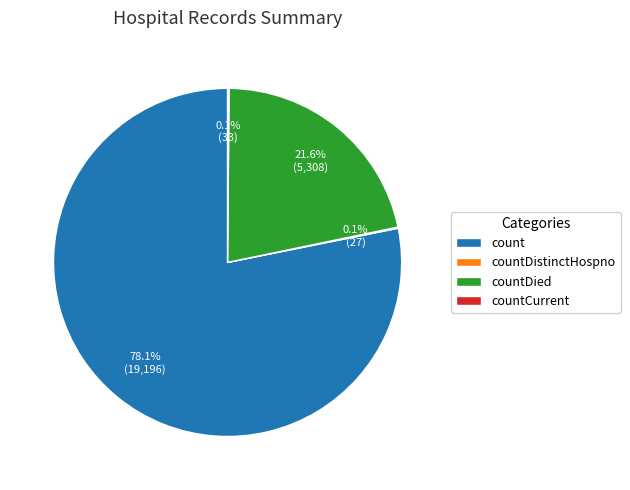

What percentage is NOT represented by countDied?

78.4%